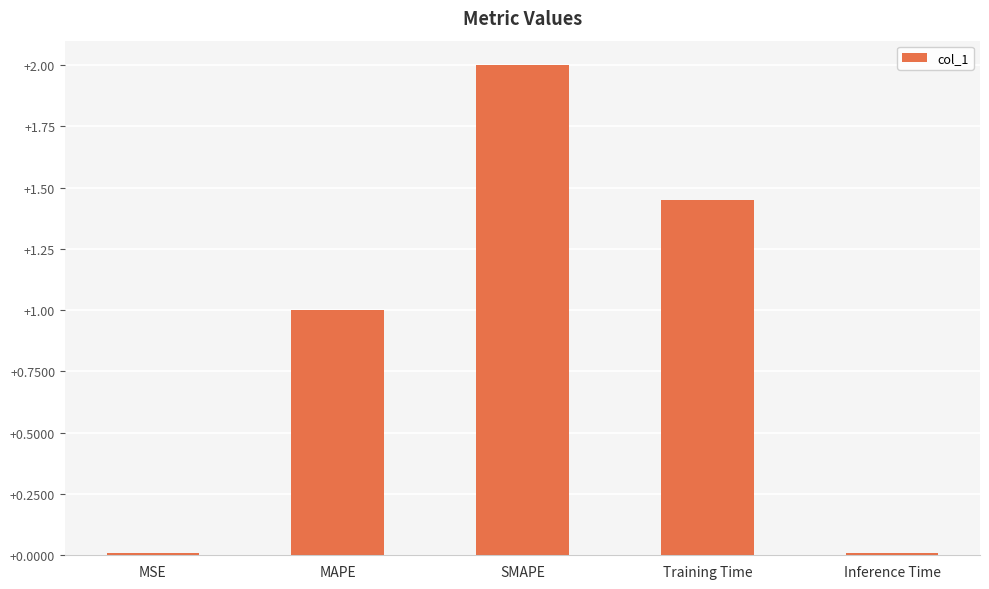

What is the sum of all values?

4.5